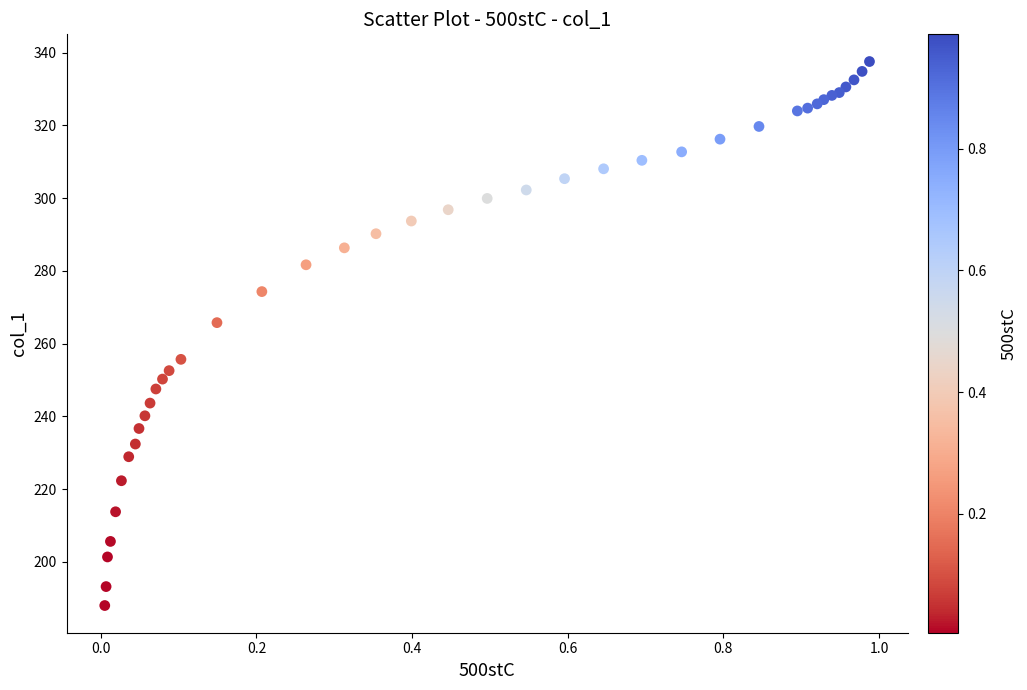

What Y value in the scatter plot is closest to 262?

265.8